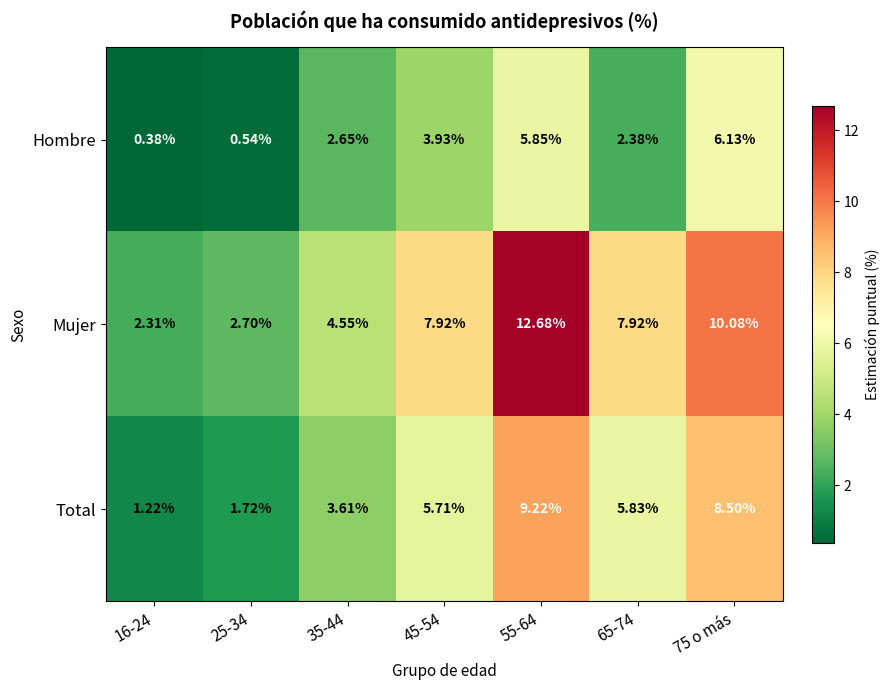

What is the spread (max minus min) of values at 16-24?

1.9